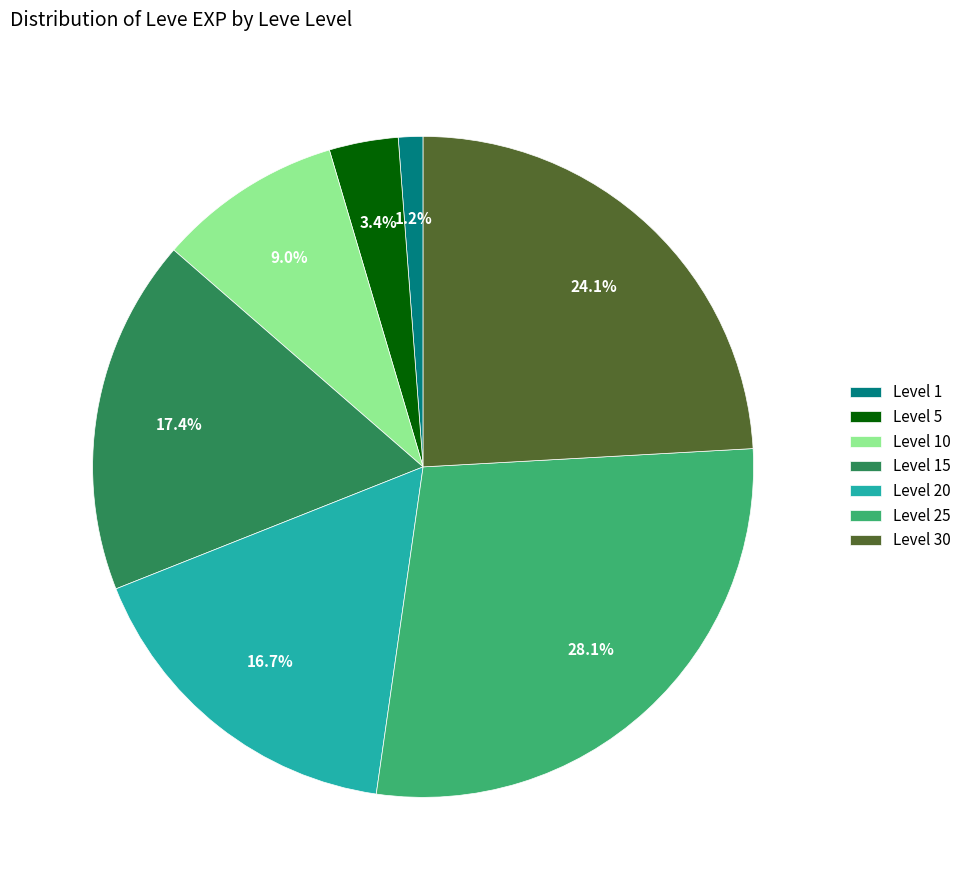

Is there any slice that represents more than half of the pie?

No